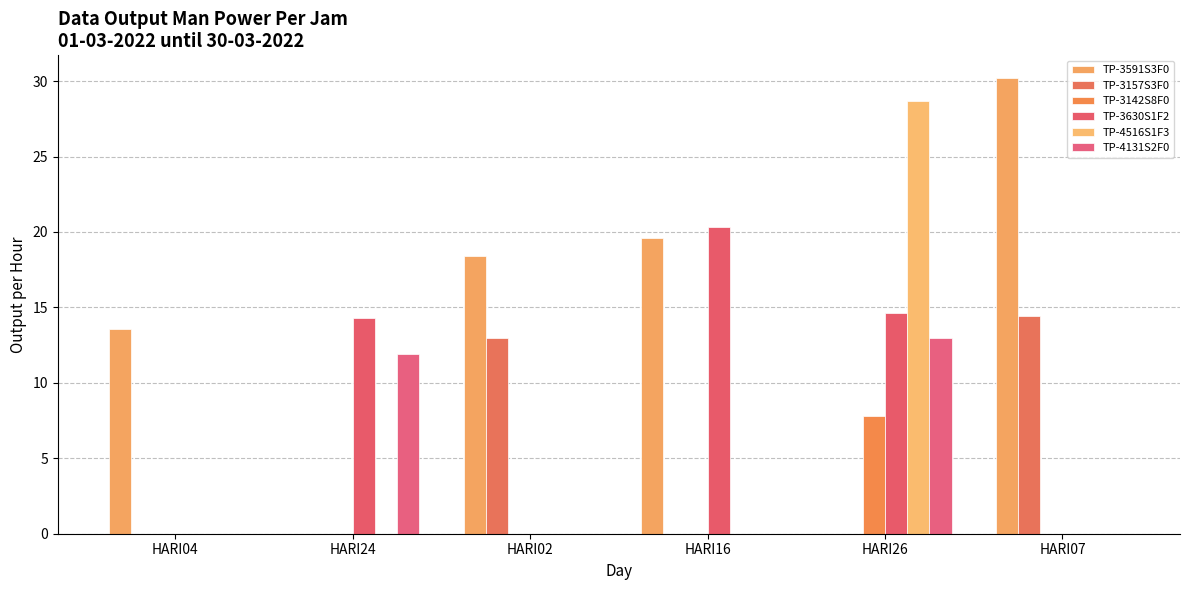

How many distinct data groups are displayed?

6